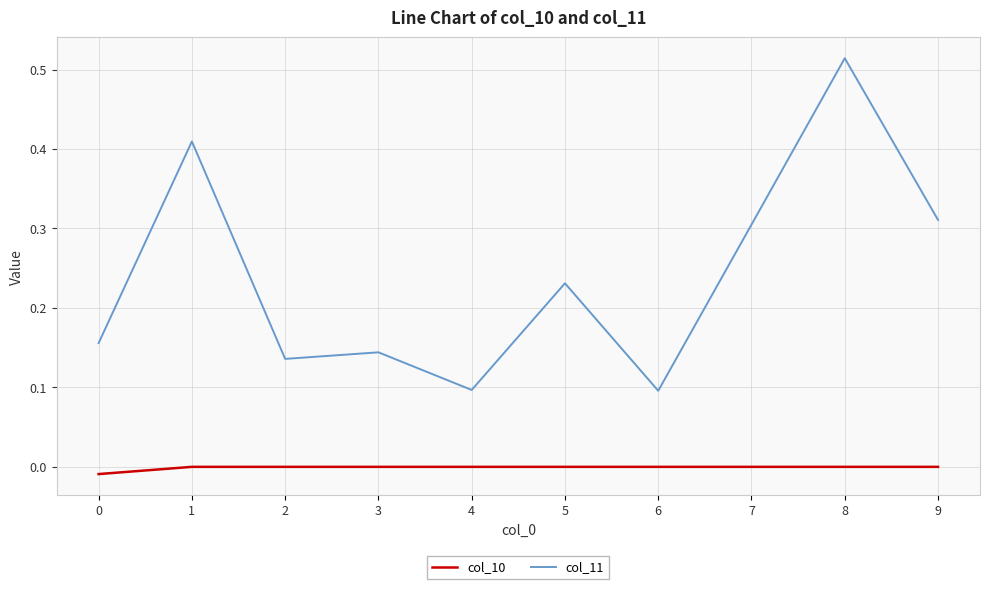

Is it true that col_11 equals 0.1 at 4?

True